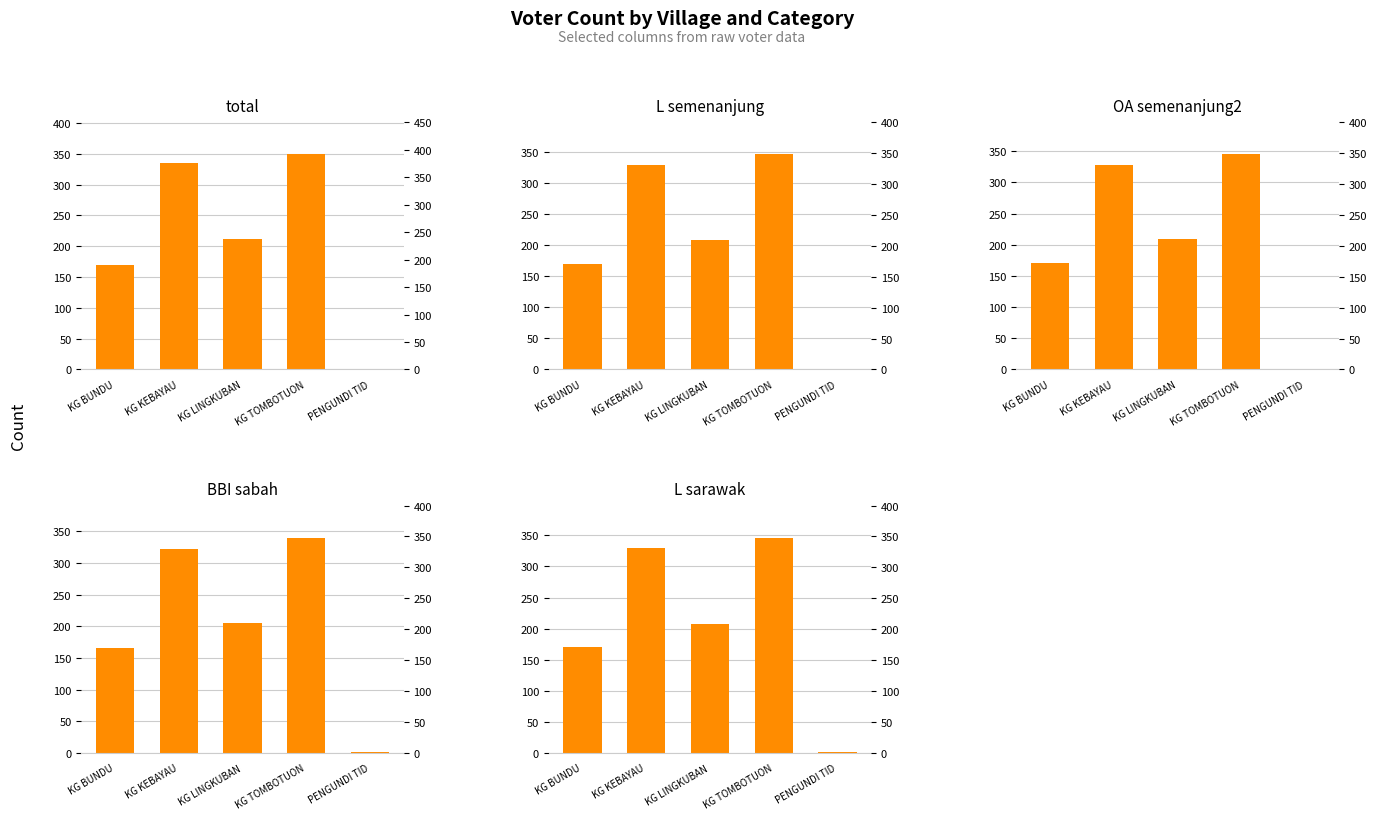

Between KG TOMBOTUON and PENGUNDI TID, which is larger?

KG TOMBOTUON